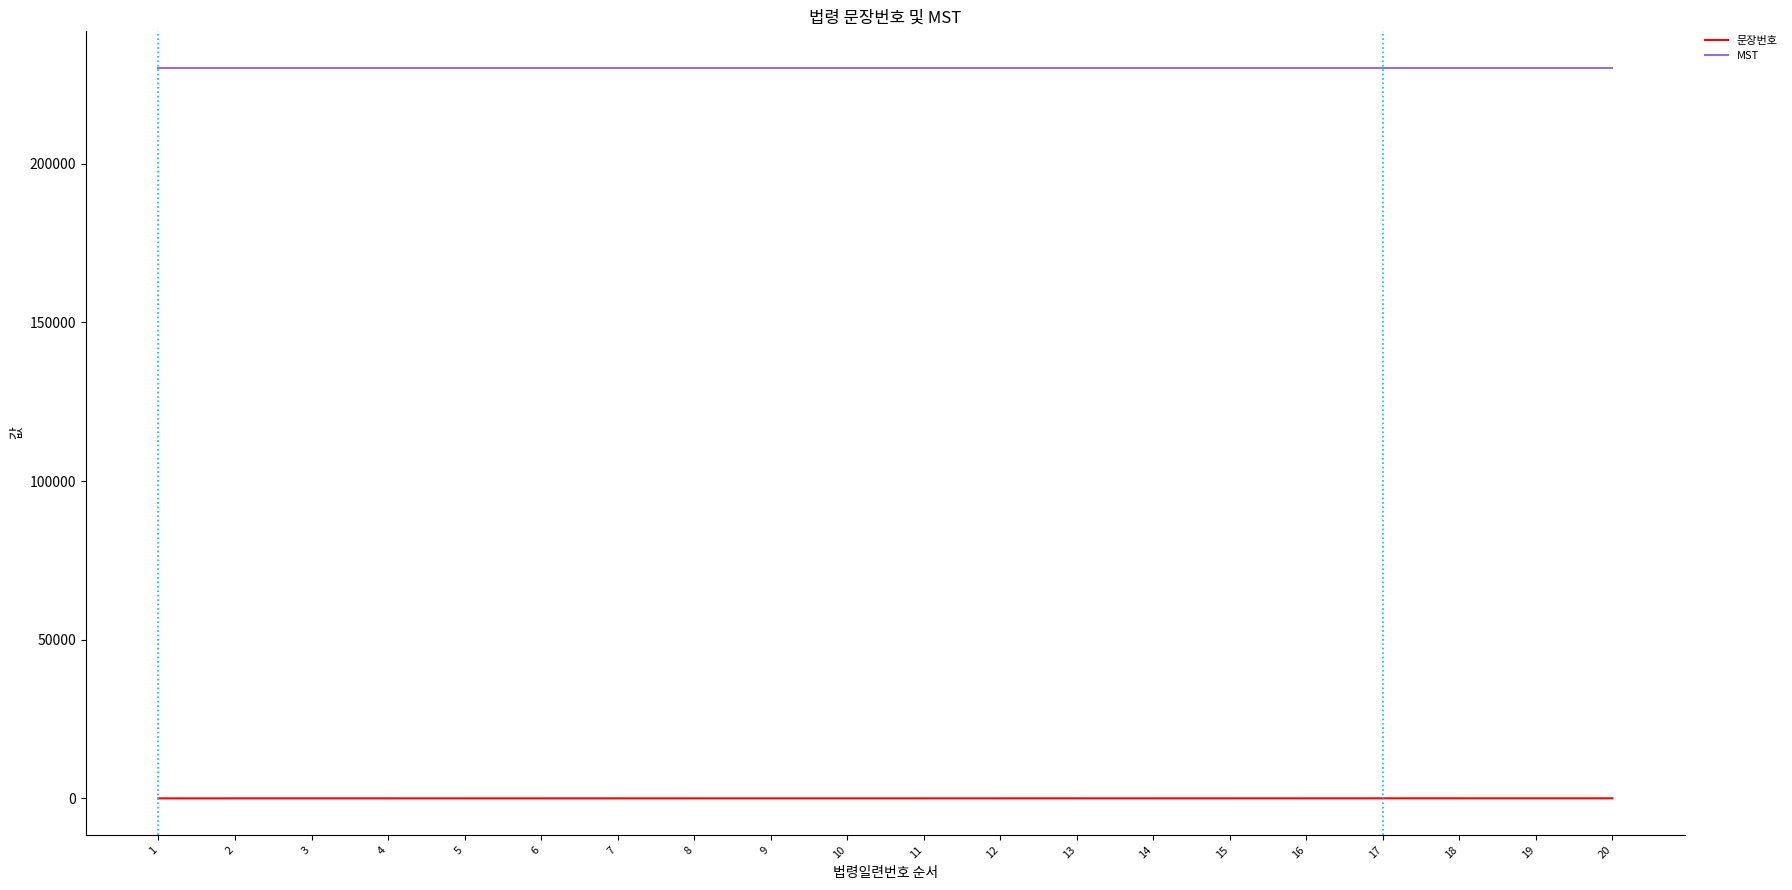

What is the maximum value shown in the chart?

230255